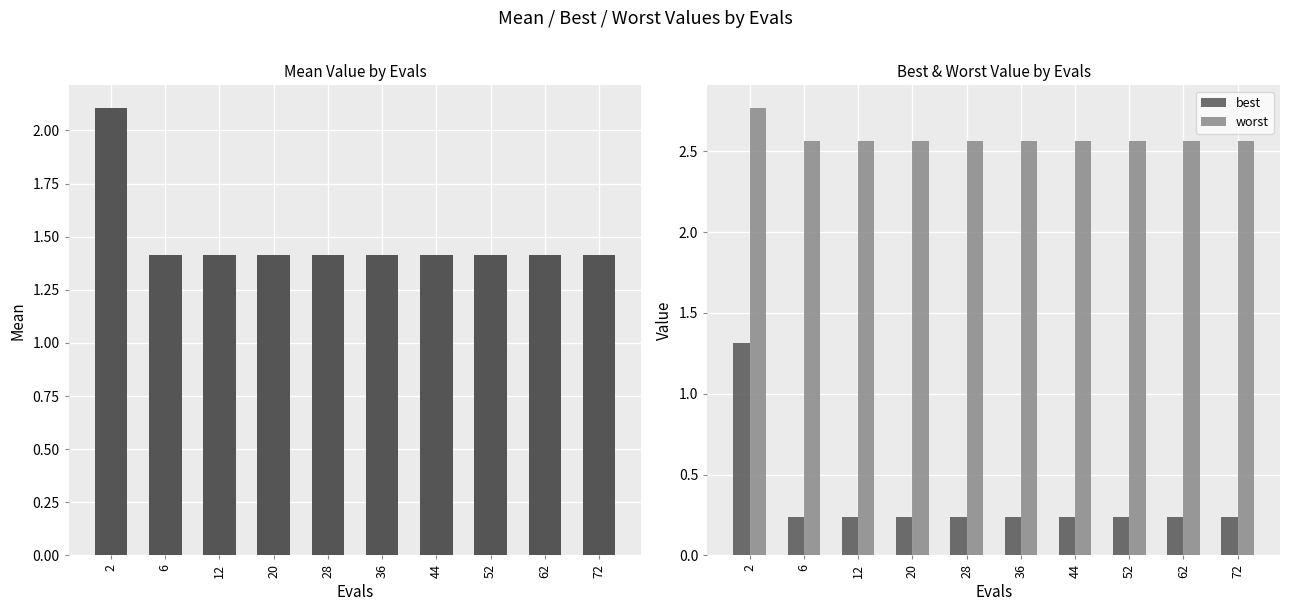

Reading left to right, transcribe all the data shown in this chart.

mean: 2.1	1.4	1.4	1.4	1.4	1.4	1.4	1.4	1.4	1.4
best: 1.3	0.2	0.2	0.2	0.2	0.2	0.2	0.2	0.2	0.2
worst: 2.8	2.6	2.6	2.6	2.6	2.6	2.6	2.6	2.6	2.6